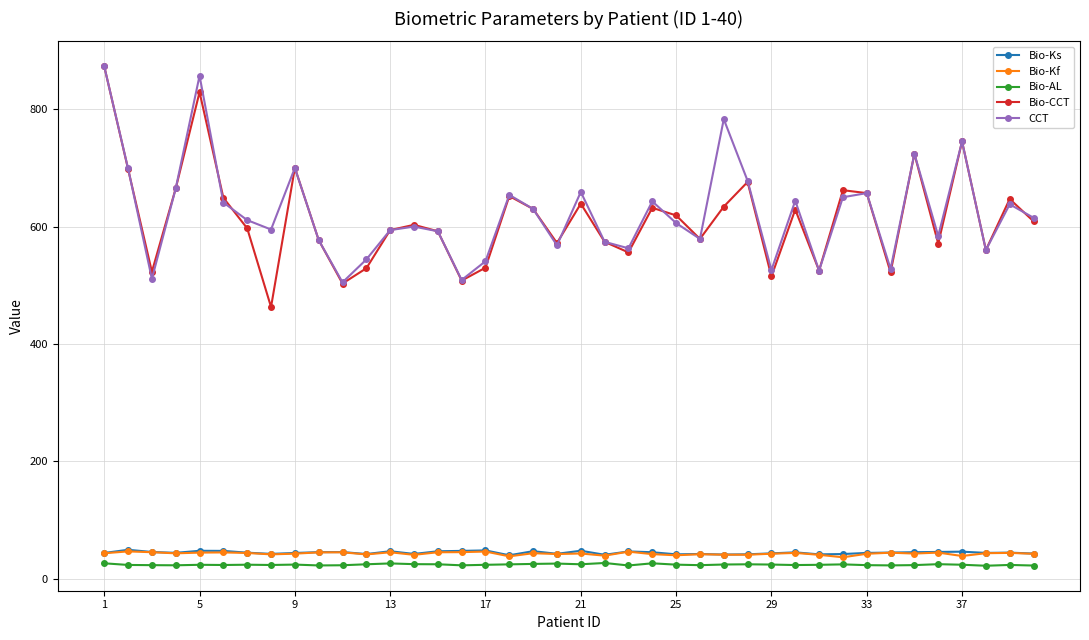

What is the value of the Bio-Ks point at the 29th from the left?

43.3